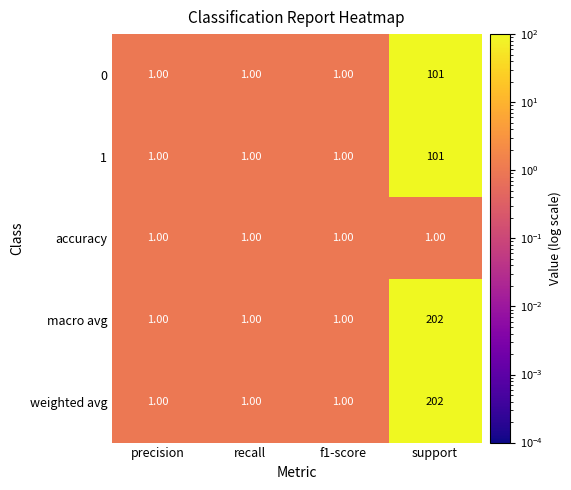

Which category has the highest value in the 0 series?

support